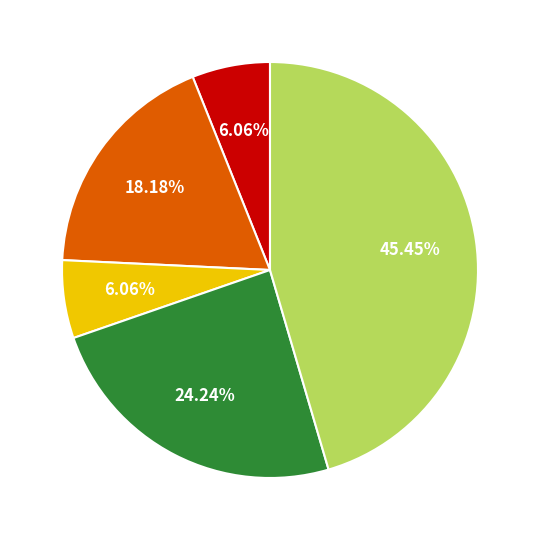

Is there a majority slice in this chart?

No